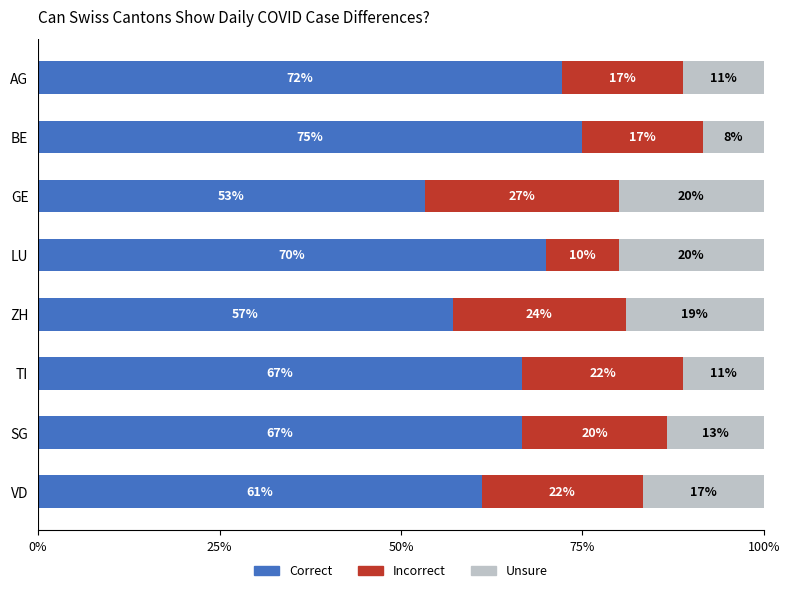

At which label does Correct reach its peak?

BE